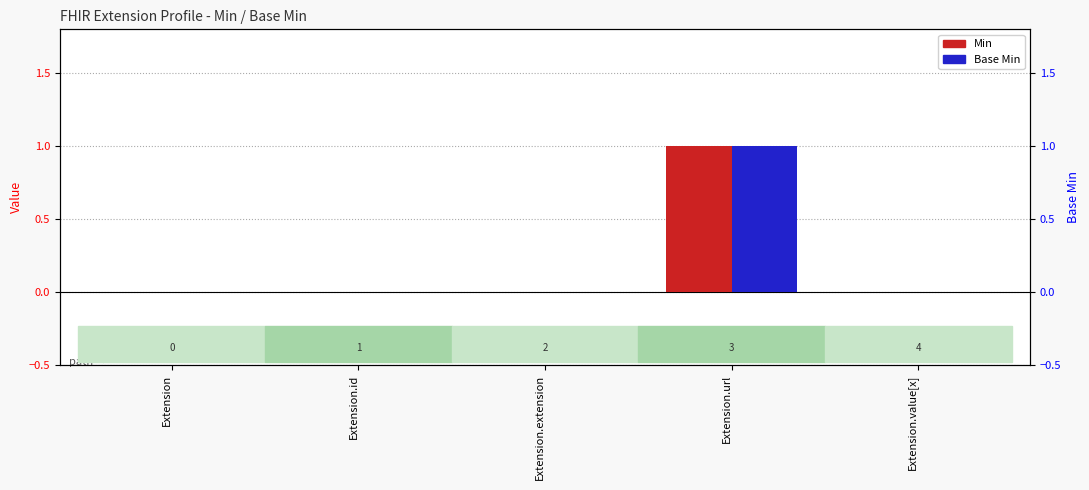

True or false: Base Min has a value of 1 at Extension.url.

True